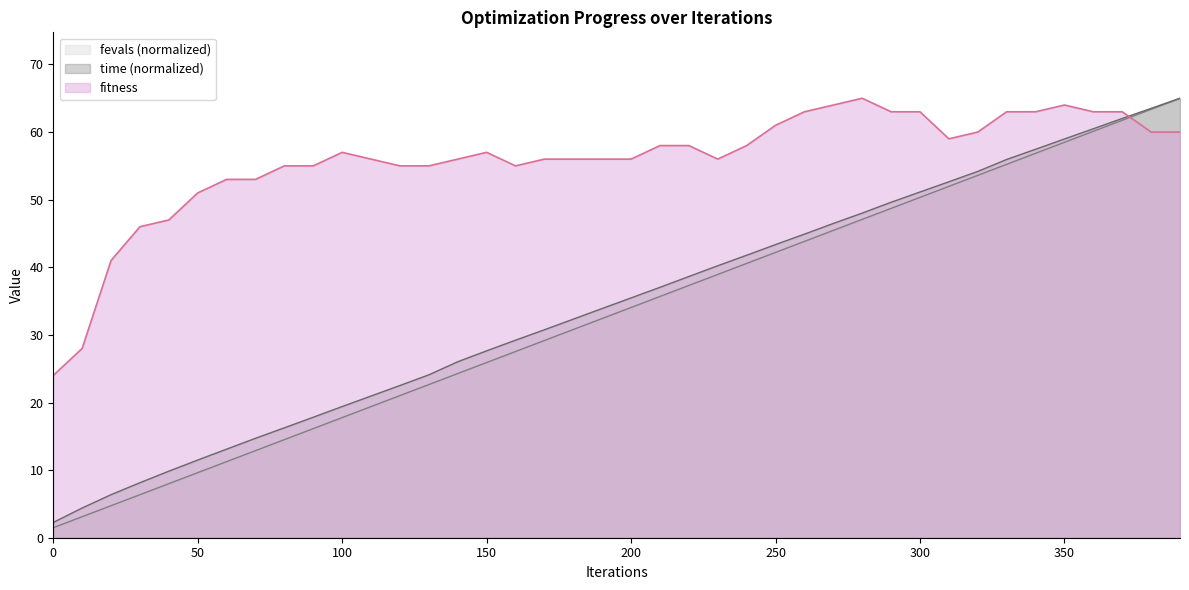

What is the difference between the time values at 10 and 20?

2.0